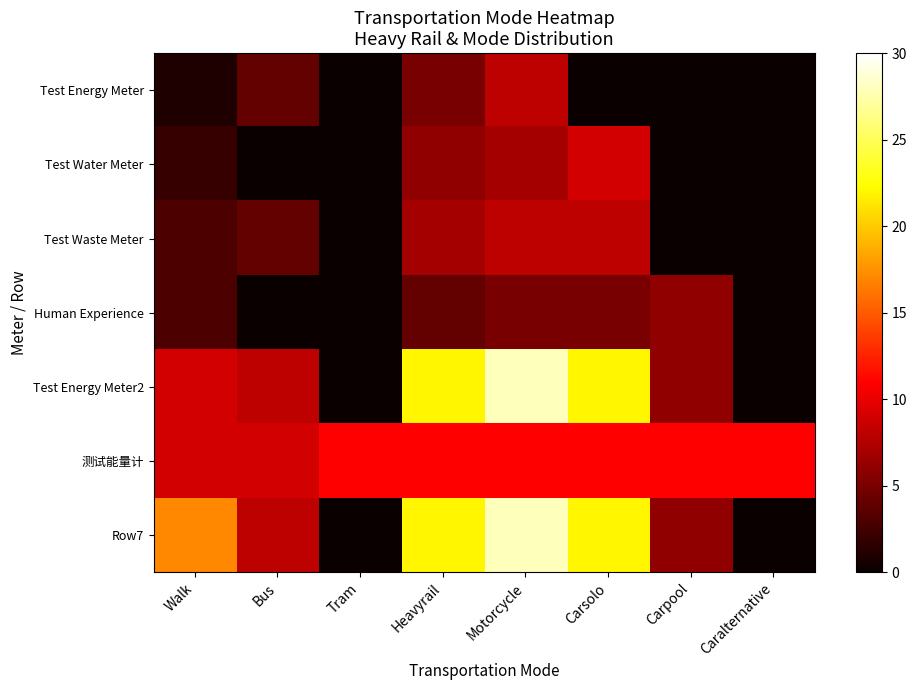

What is the total value across all series at Caralternative?

11